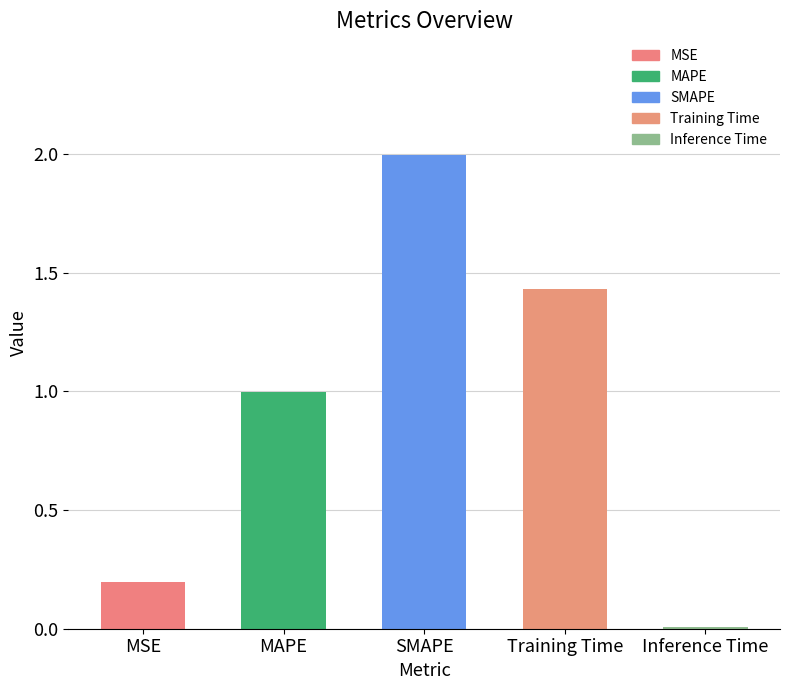

How many bars are there in total?

5